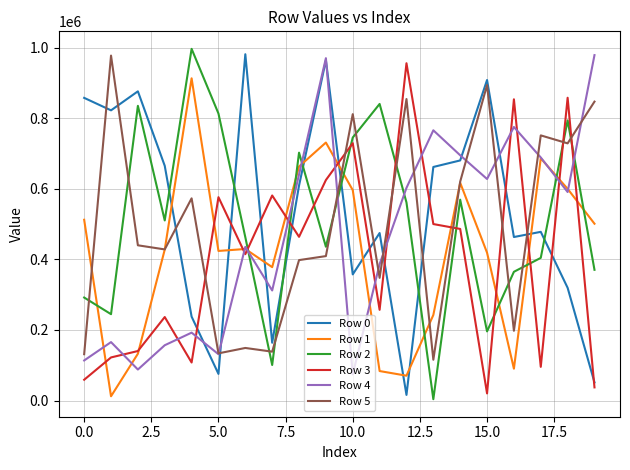

After their last crossing, which series has the higher values: Row 2 or Row 3?

Row 2